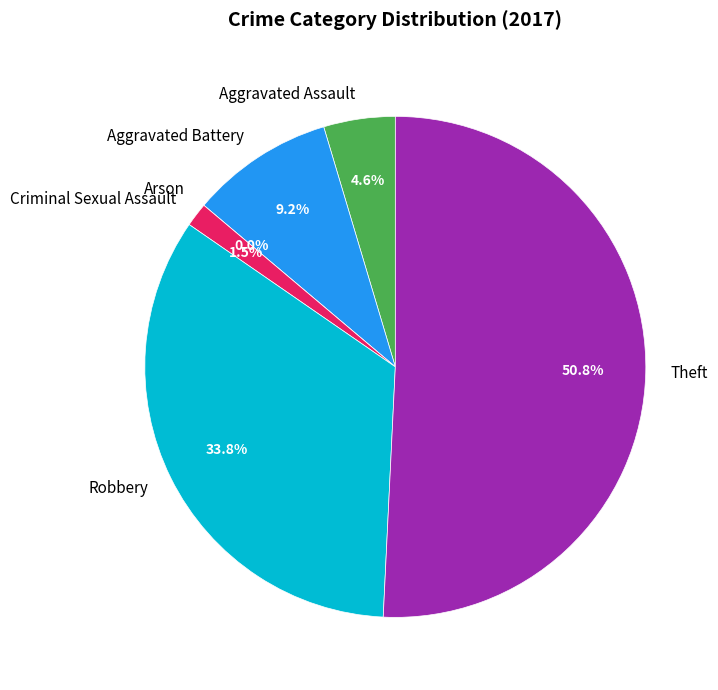

Rank the categories by value from lowest to highest.

Arson, Criminal Sexual Assault, Aggravated Assault, Aggravated Battery, Robbery, Theft